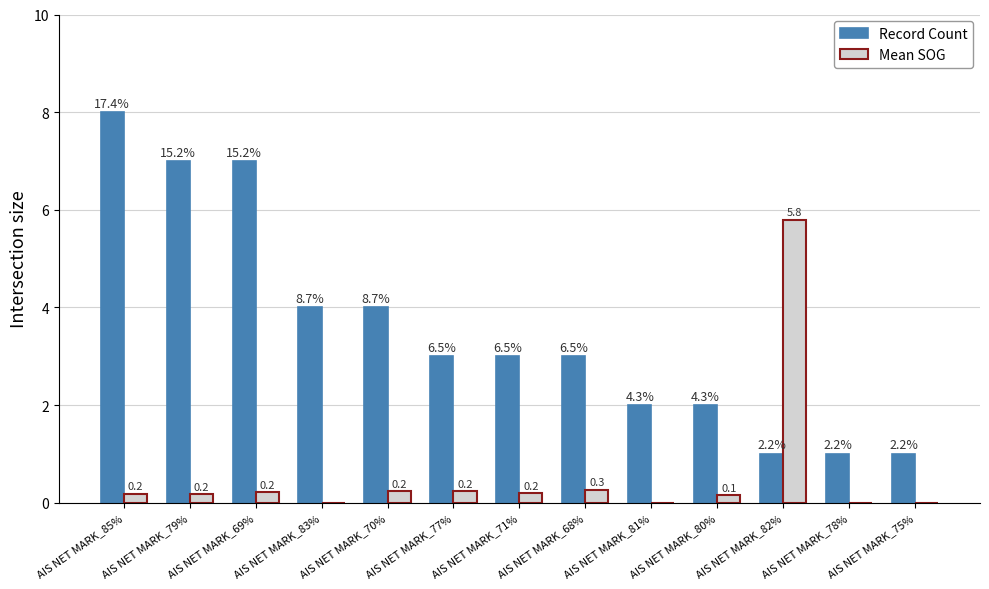

Does the chart contain stacked bars?

No